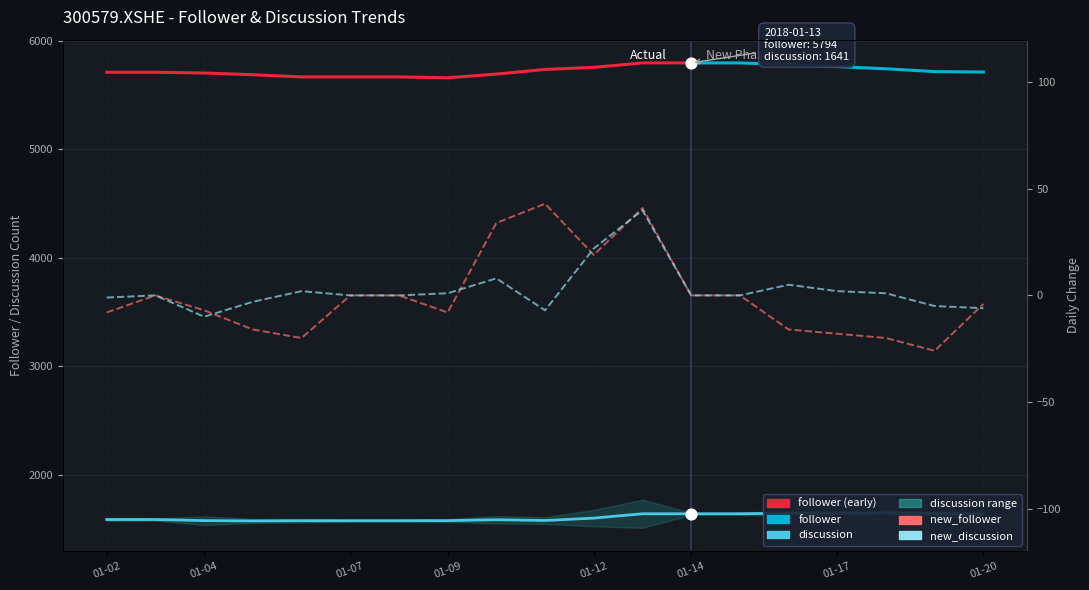

Which series reaches the minimum Y coordinate?

new_follower